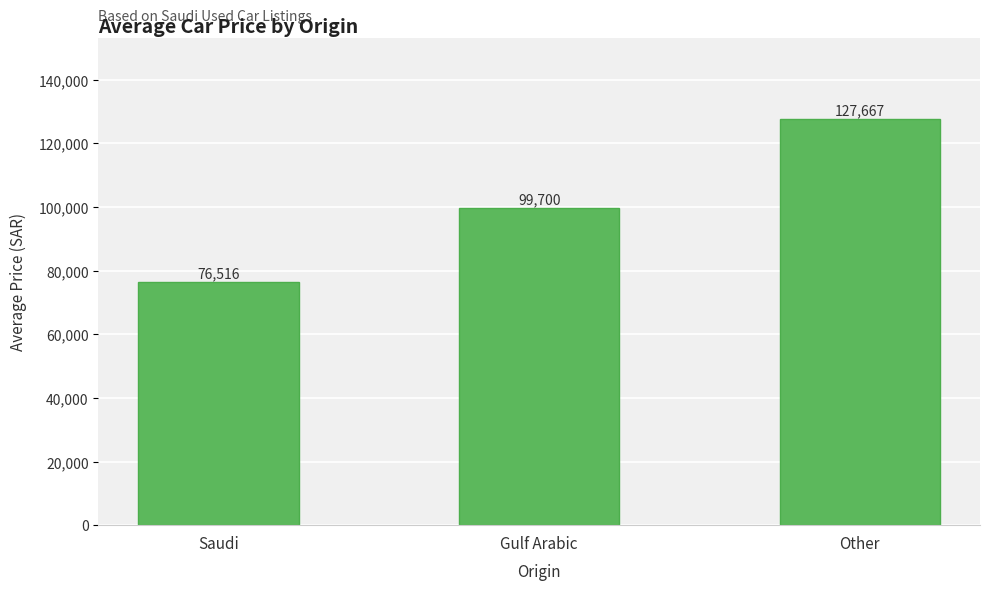

Reading left to right, extract all data points from this chart.

Saudi=76516	Gulf Arabic=99700	Other=127667